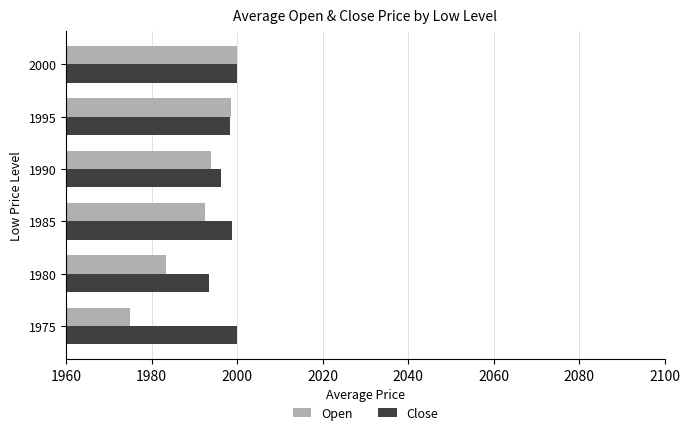

Which series has the widest spread of values?

Open